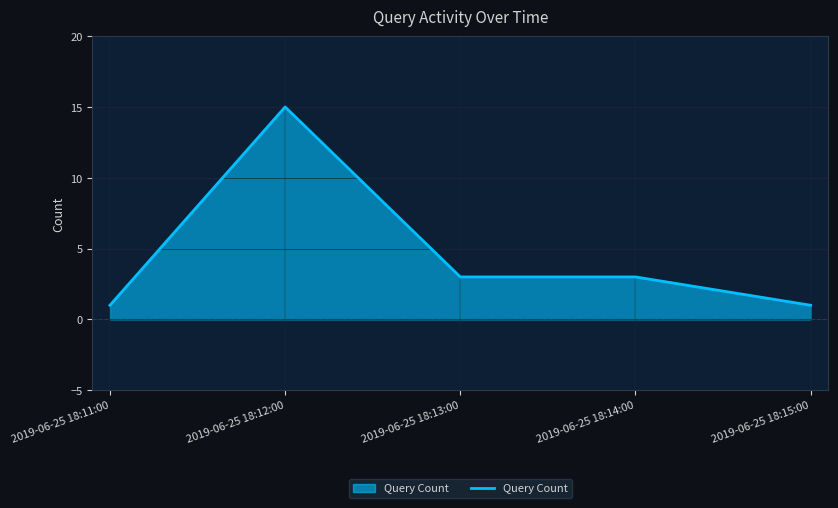

How many values are between 1 and 3?

4